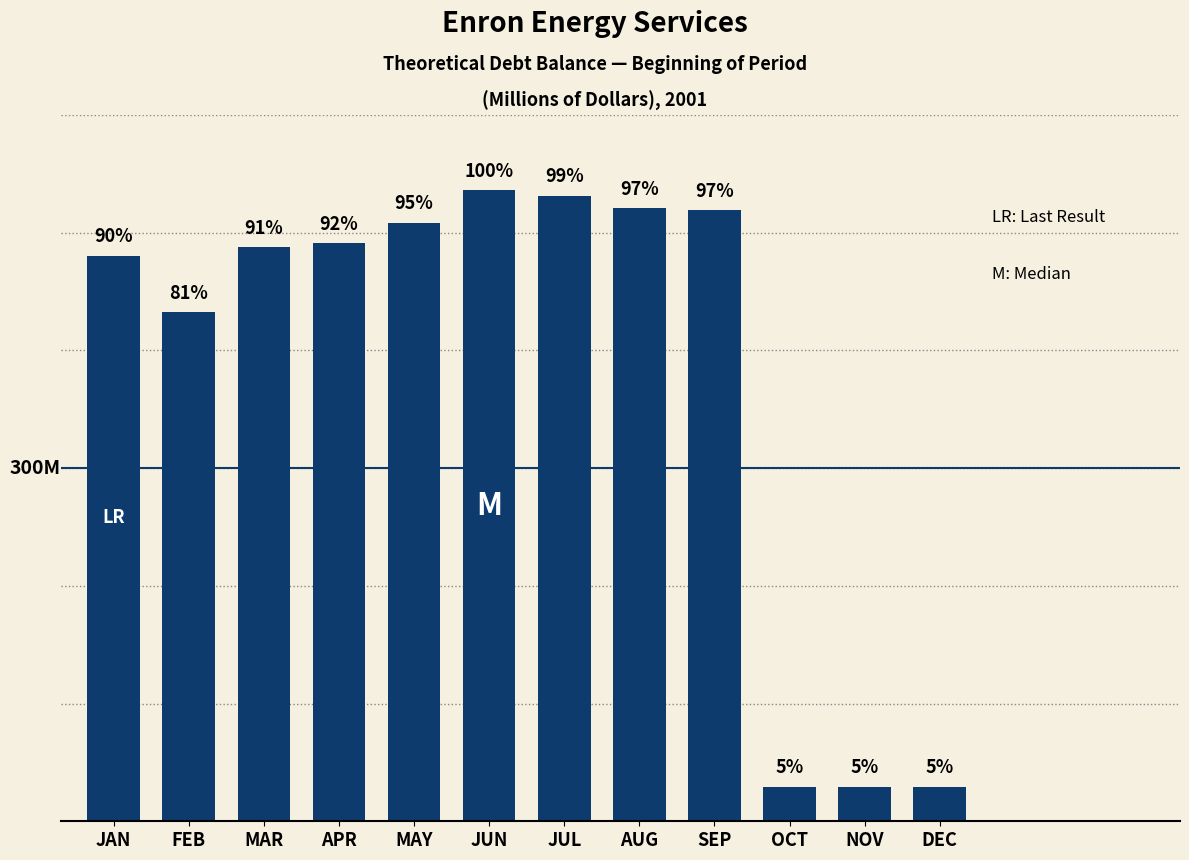

What is the smallest value displayed?

29.2